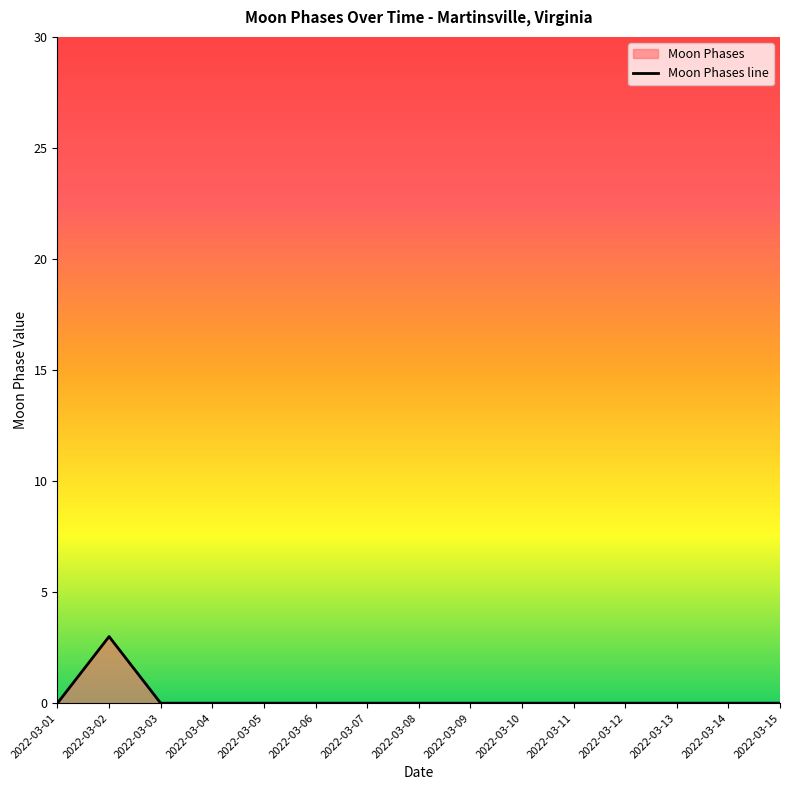

Reading right to left, transcribe all the data shown in this chart.

0	0	0	0	0	0	0	0	0	0	0	0	0	3	0